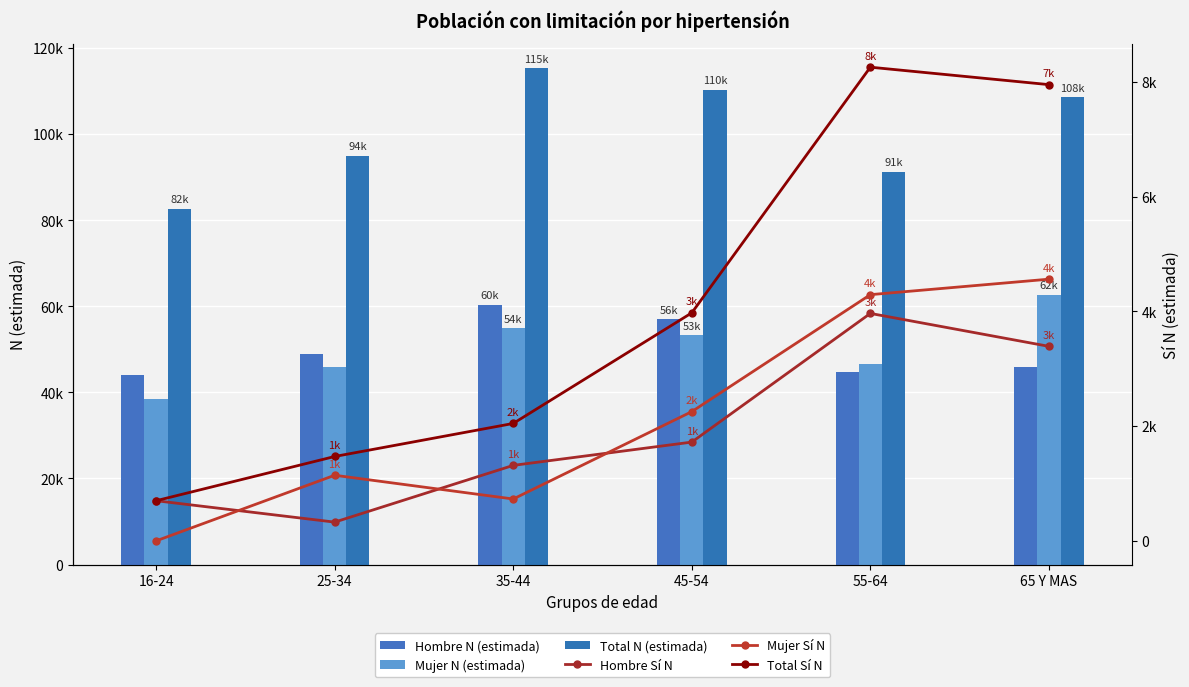

True or false: Hombre N (estimada) has a value of 13306 at 65 Y MAS.

False